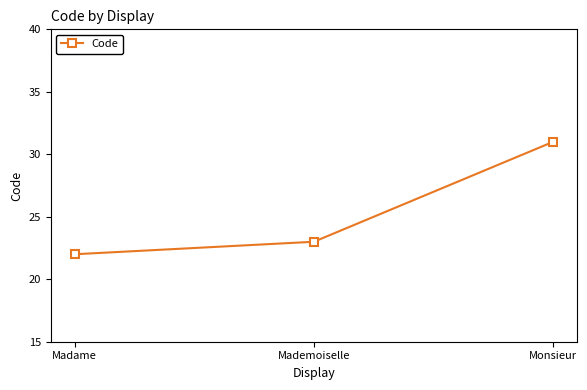

The chart shows a value of 6 at Madame. True or false?

False